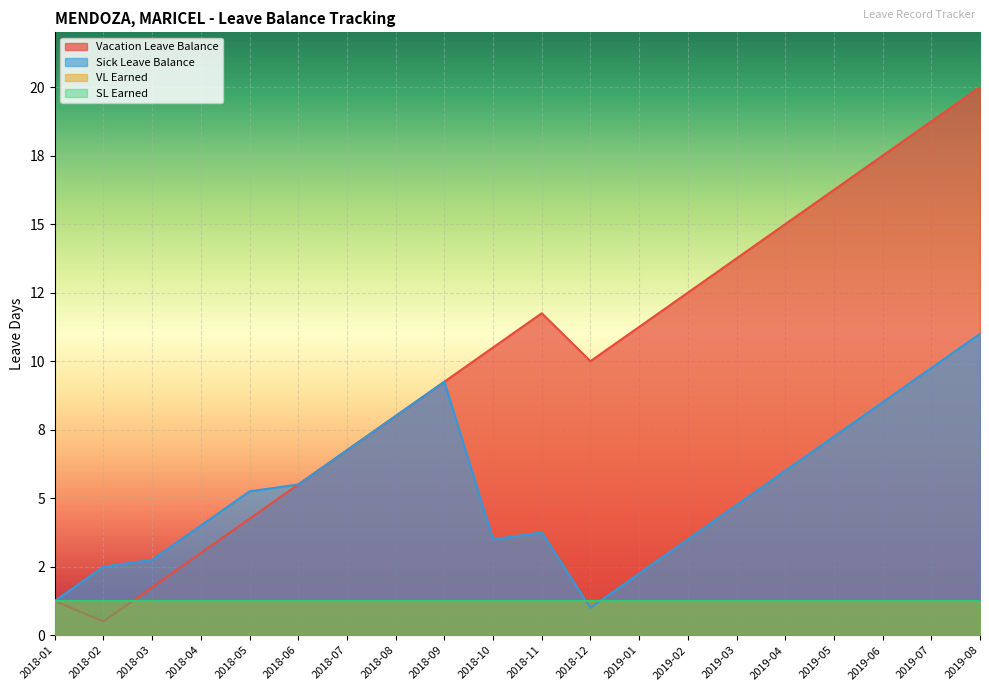

How many lines are shown in the chart?

2